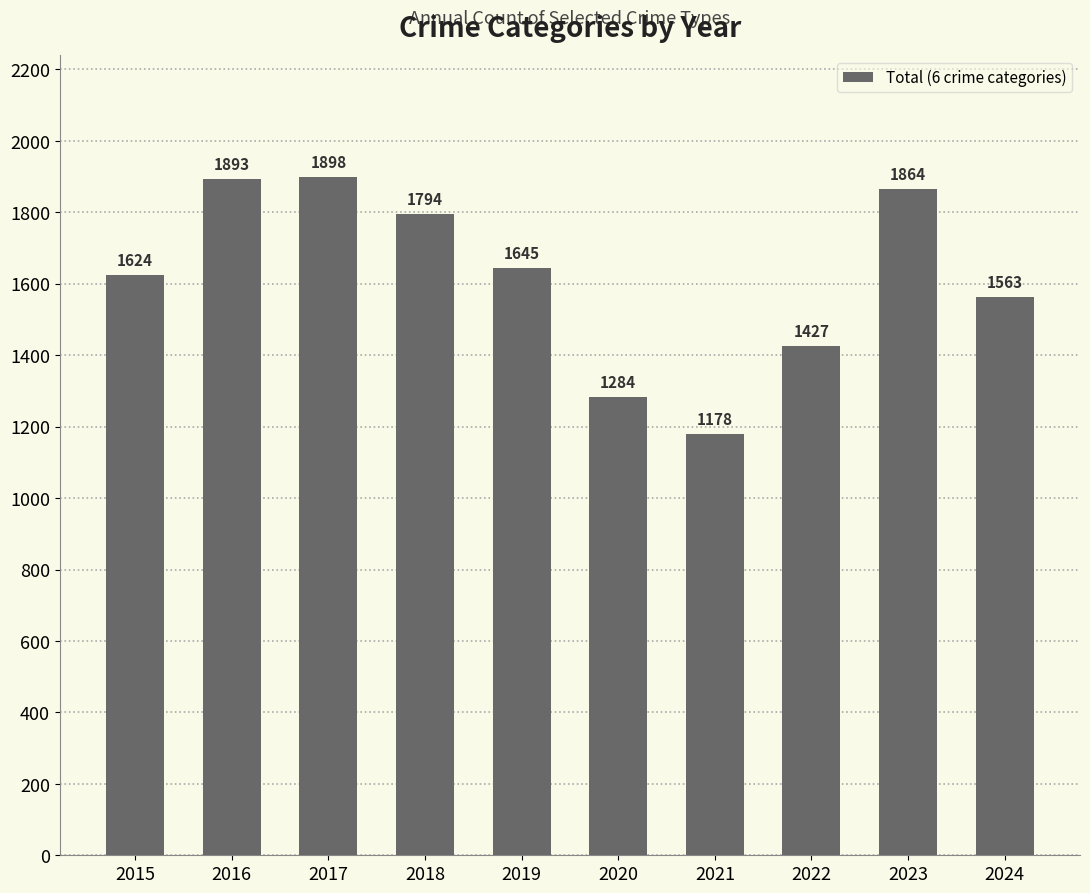

Rank the categories by value from lowest to highest.

2021, 2020, 2022, 2024, 2015, 2019, 2018, 2023, 2016, 2017